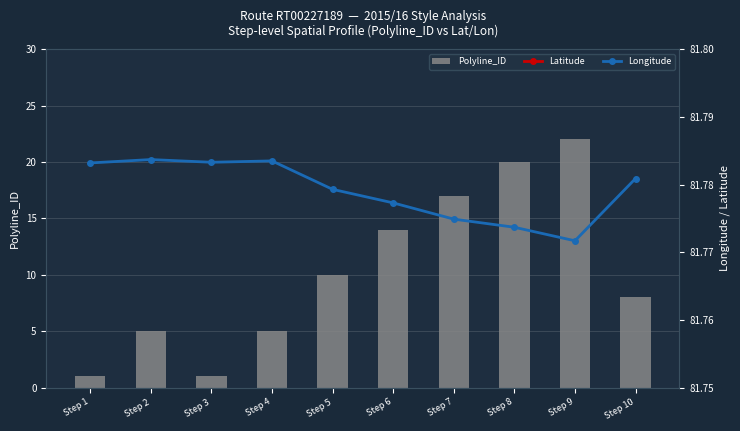

True or false: Polyline_ID has a value of 5 at Step 2.

True